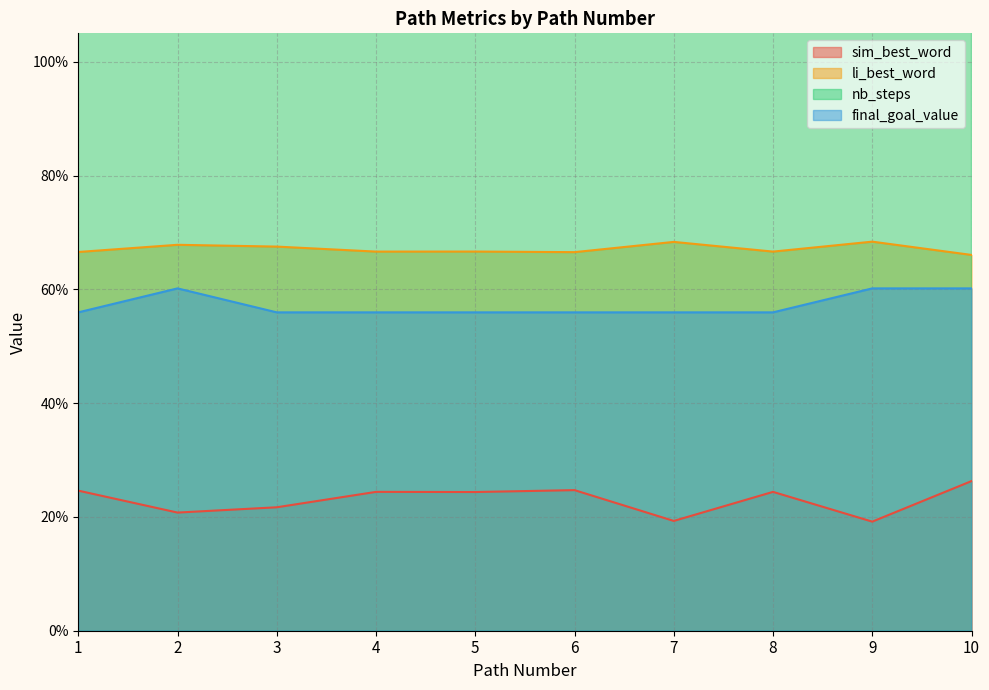

What is the value of the sim_best_word point at the 6th from the left?

0.2